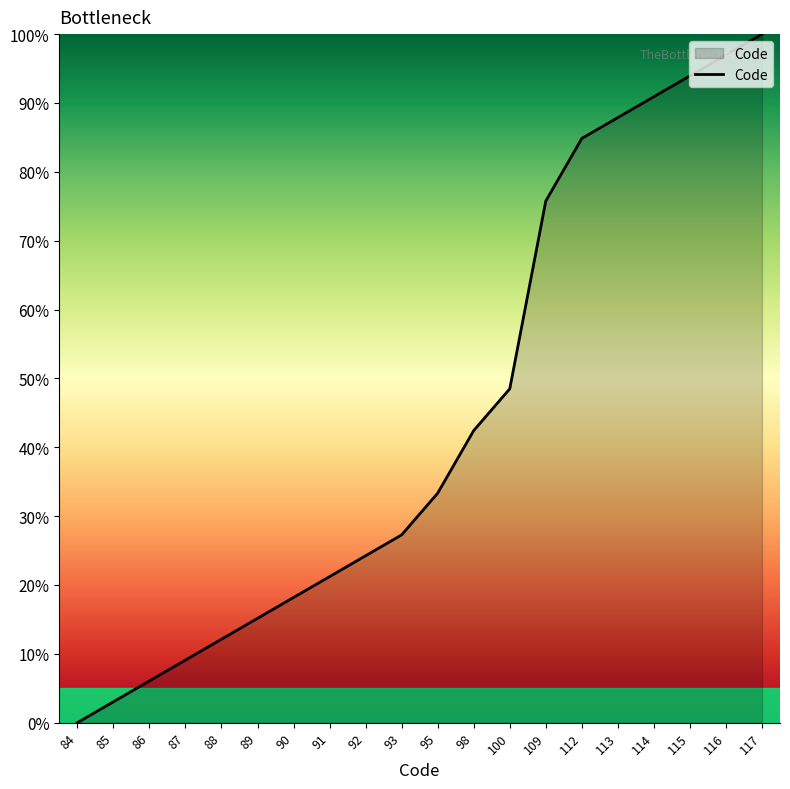

The chart shows a value of 27.3 at 93. True or false?

True